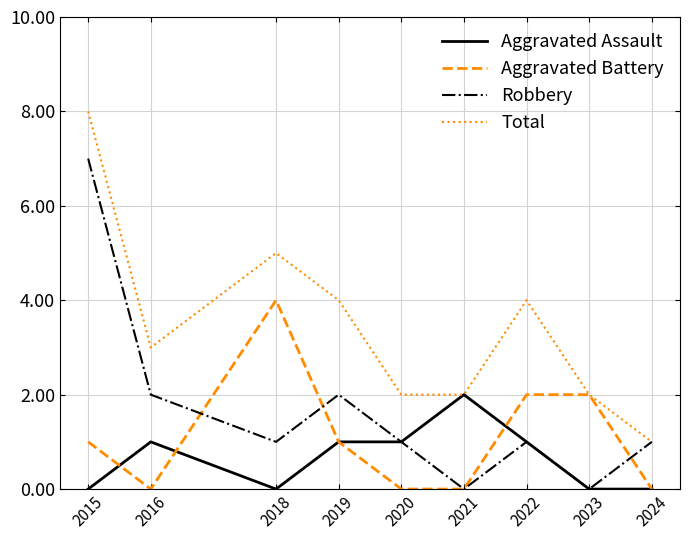

At 2016, list the series in order from largest to smallest.

Total, Robbery, Aggravated Assault, Aggravated Battery